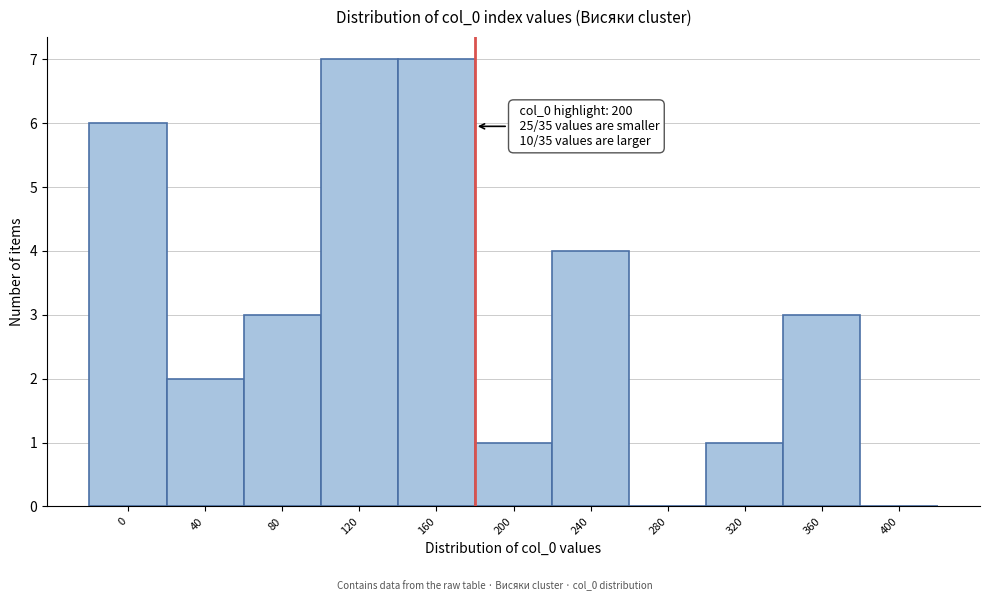

Reading right to left, transcribe all the data shown in this chart.

400=0	360=3	320=1	280=0	240=4	200=1	160=7	120=7	80=3	40=2	0=6